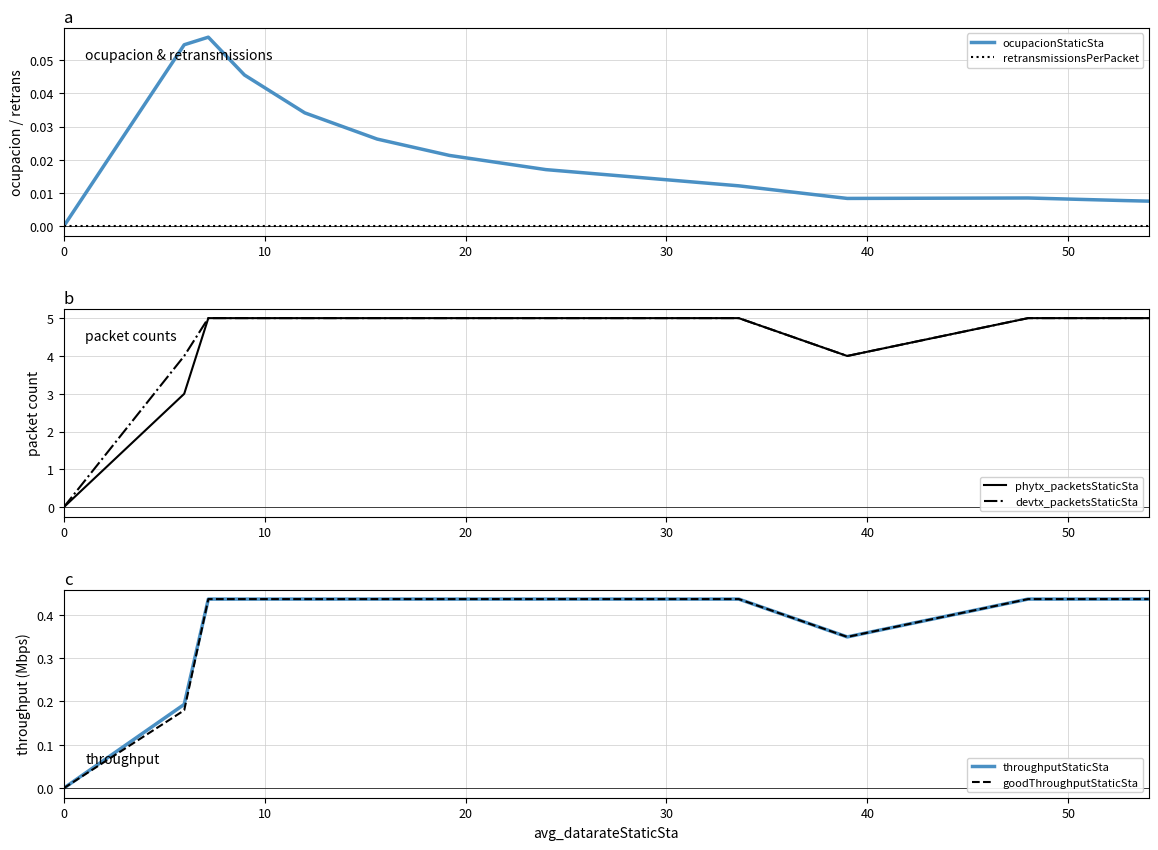

How many values in devtx_packetsStaticSta are above zero?

12